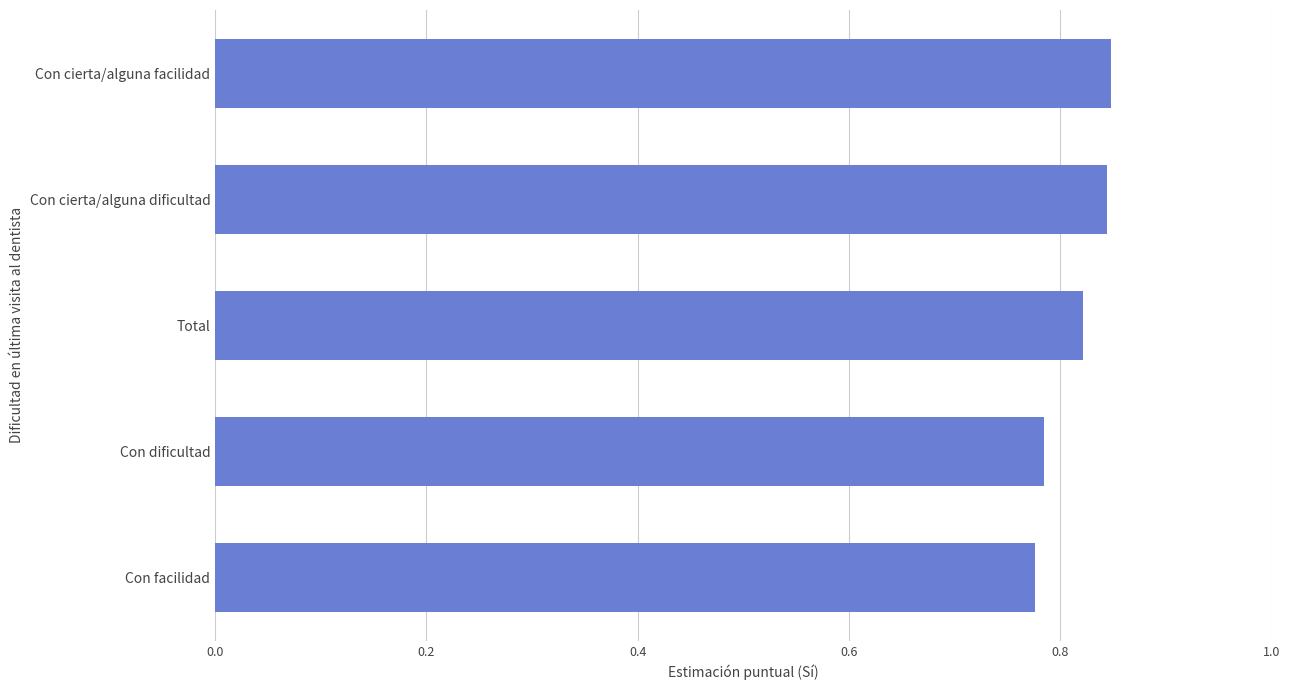

The chart shows a value of 0.3 at Con dificultad. True or false?

False